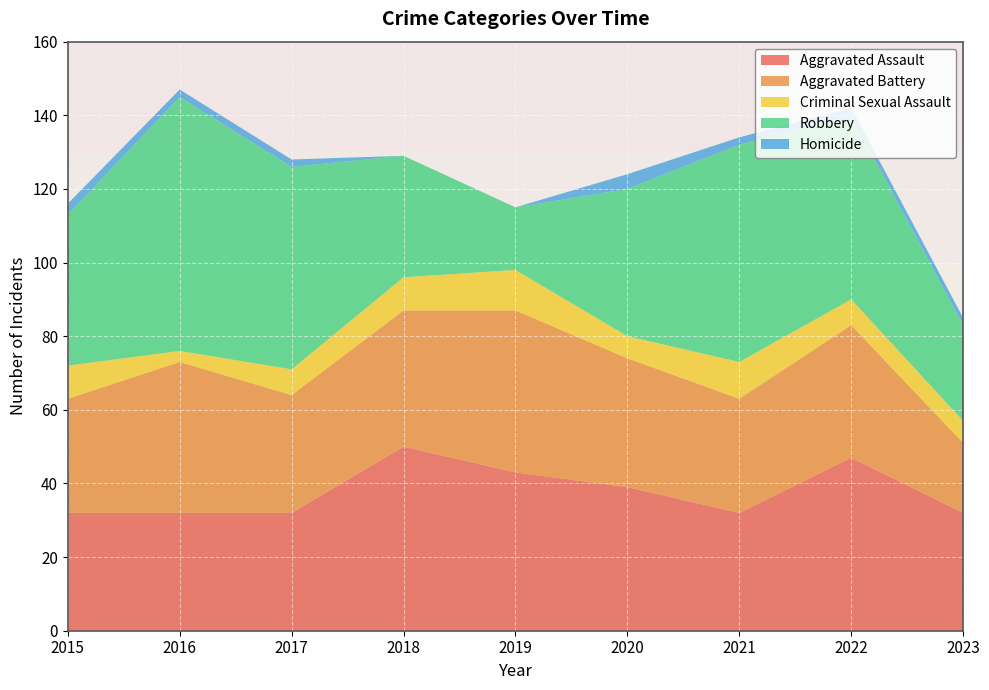

Reading left to right, what are all the values shown in this chart?

Aggravated Assault: 32	32	32	50	43	39	32	47	32
Aggravated Battery: 31	41	32	37	44	35	31	36	19
Criminal Sexual Assault: 9	3	7	9	11	6	10	7	6
Robbery: 41	69	55	33	17	40	59	50	26
Homicide: 3	2	2	0	0	4	2	2	2